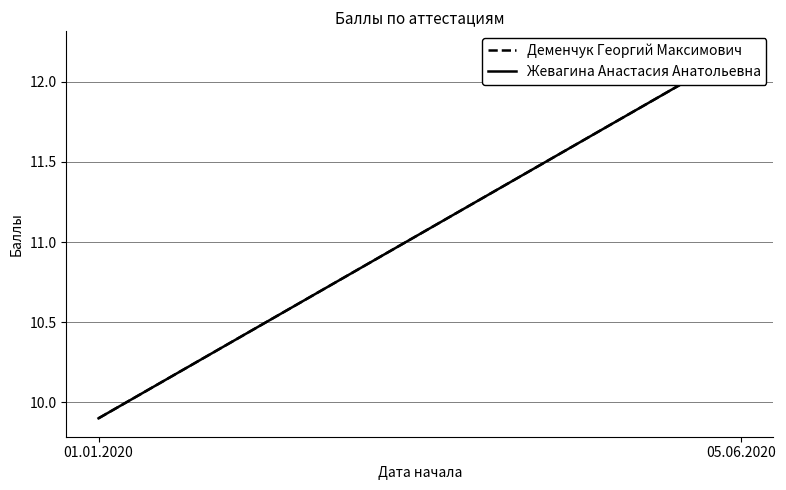

What are all the series names shown in the legend?

Деменчук Георгий Максимович, Жевагина Анастасия Анатольевна